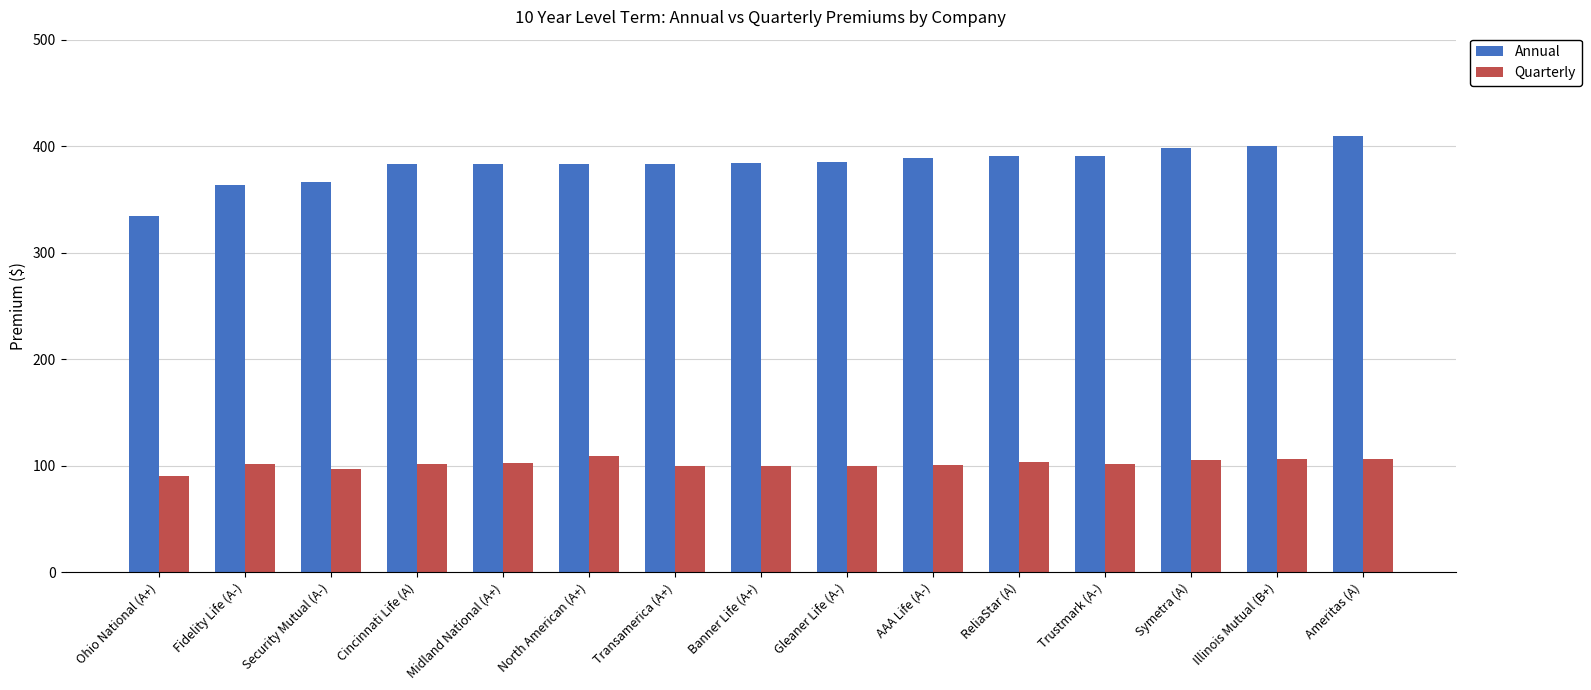

What is the maximum value for Annual?

410.0